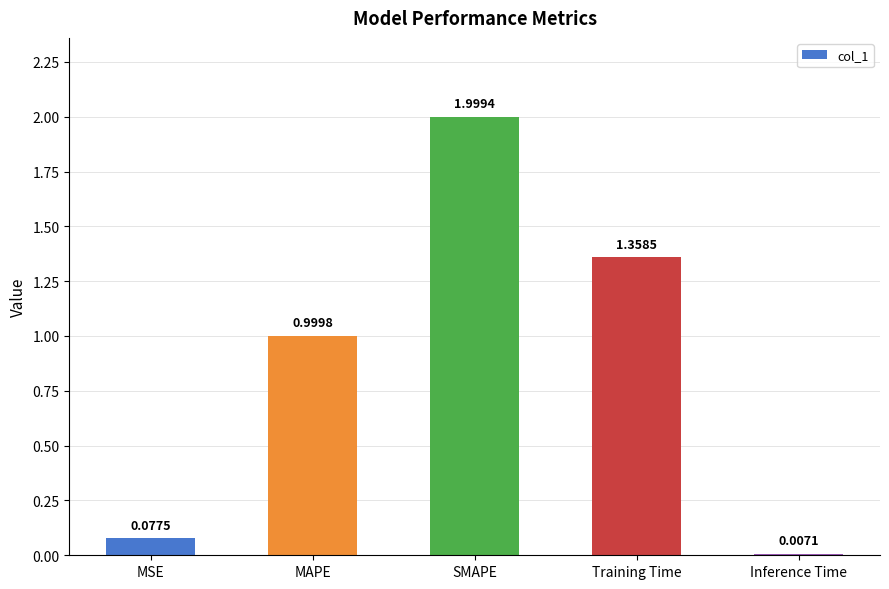

What is the difference between the maximum and minimum values?

2.0